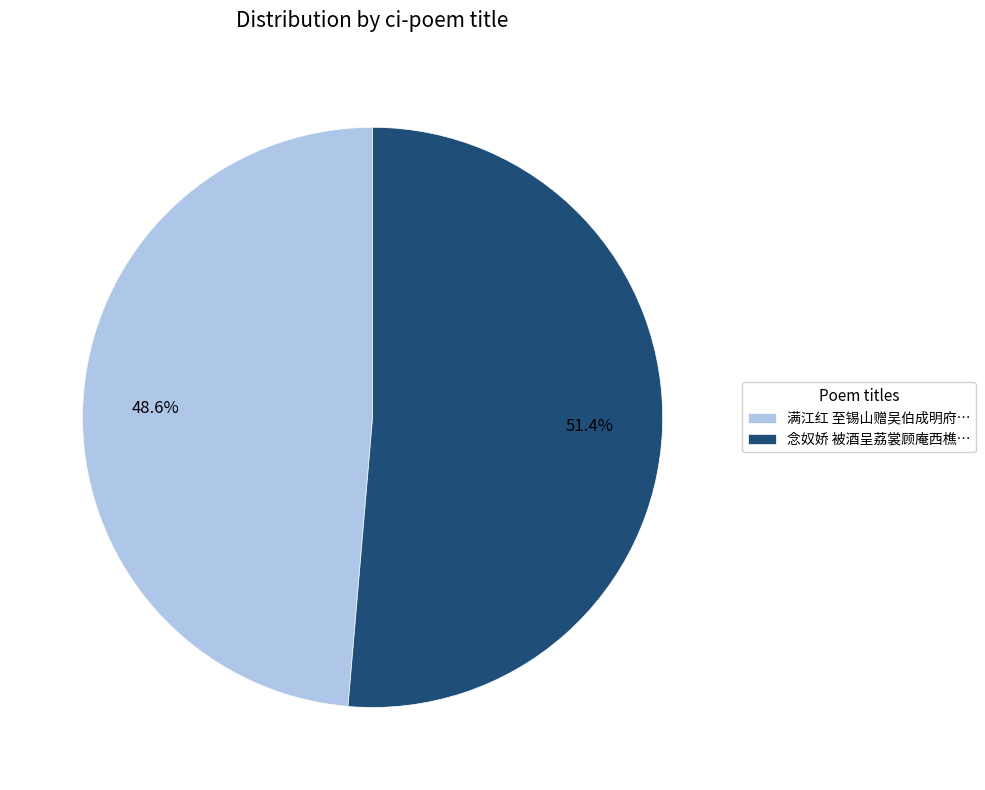

What is the smallest slice in the pie chart?

满江红 至锡山赠吴伯成明府…